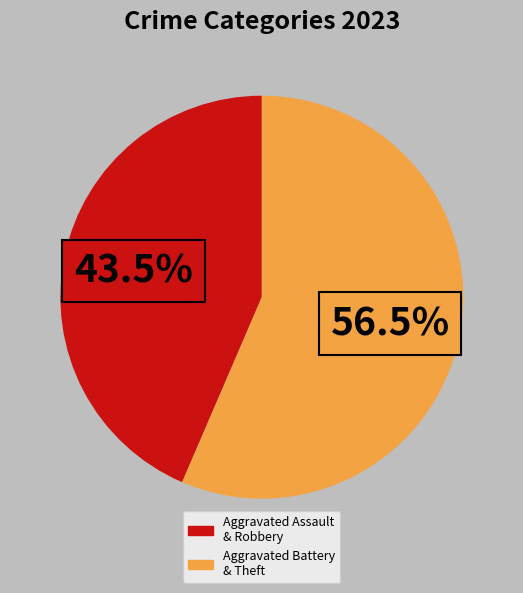

Is there a majority slice in this chart?

Yes